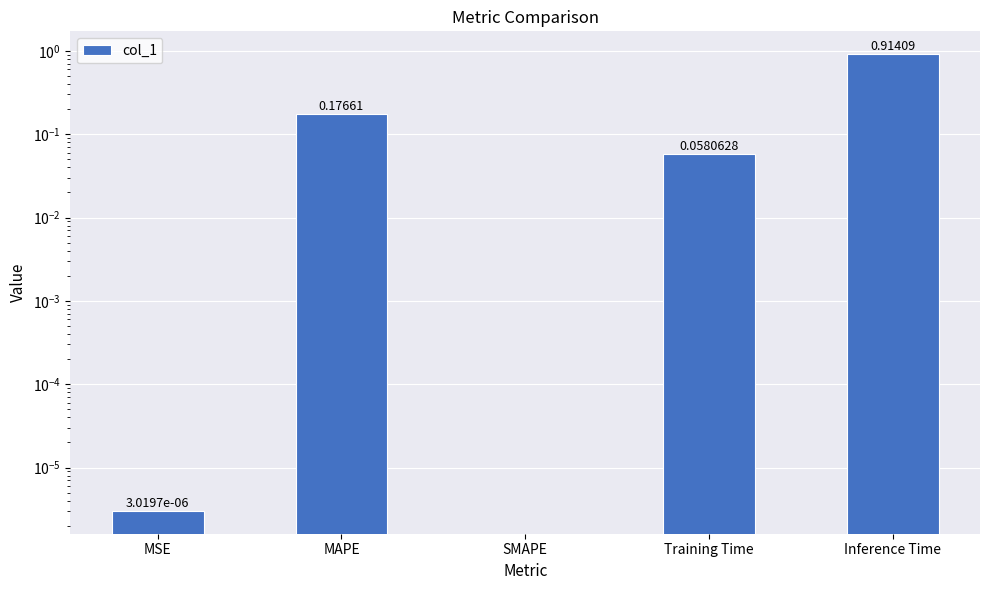

List the labels in order of value, smallest first.

SMAPE, MSE, Training Time, MAPE, Inference Time